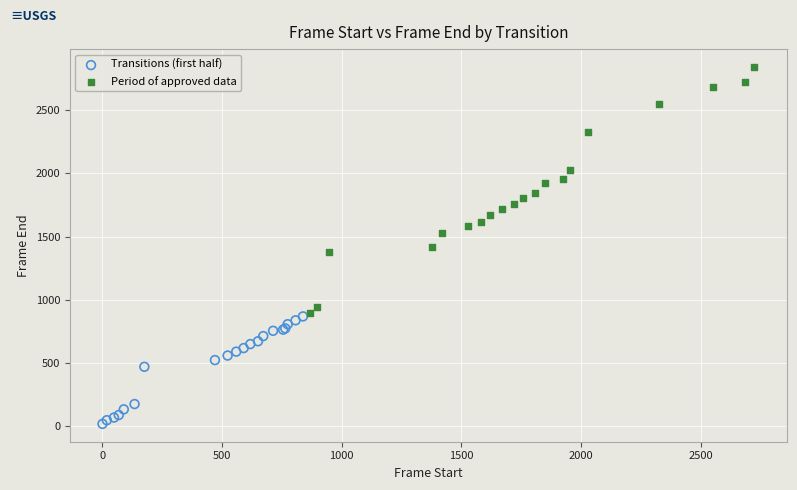

Which series reaches the maximum Y coordinate?

Period of approved data